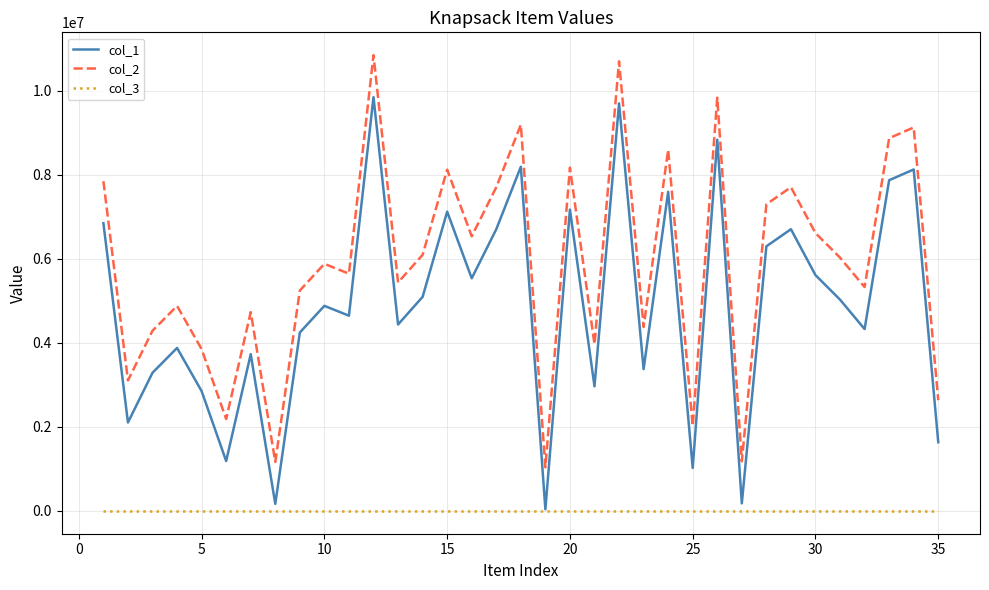

List the series in order of their peak value, highest first.

col_2, col_1, col_3